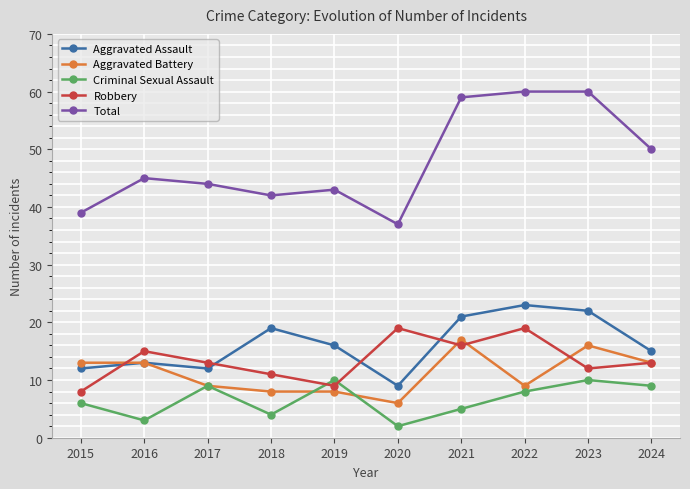

Rank the series at 2020 from lowest to highest value.

Criminal Sexual Assault, Aggravated Battery, Aggravated Assault, Robbery, Total